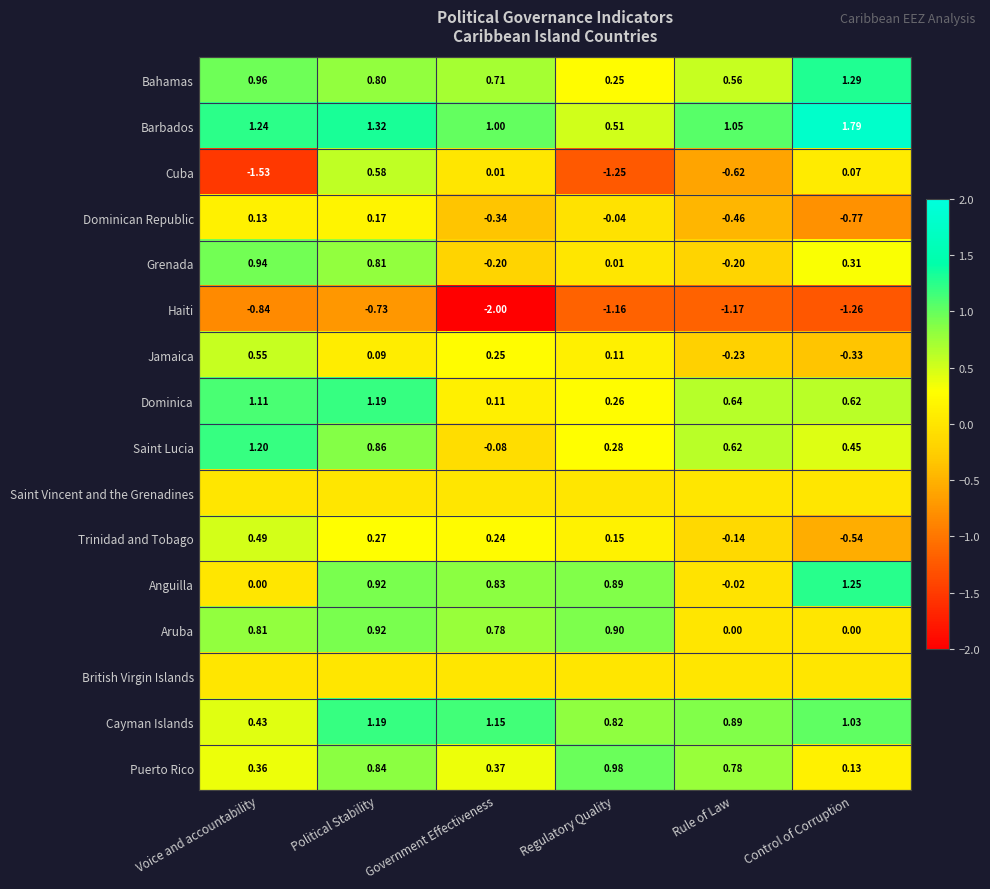

Which category has the lowest value in the Dominica series?

Government Effectiveness